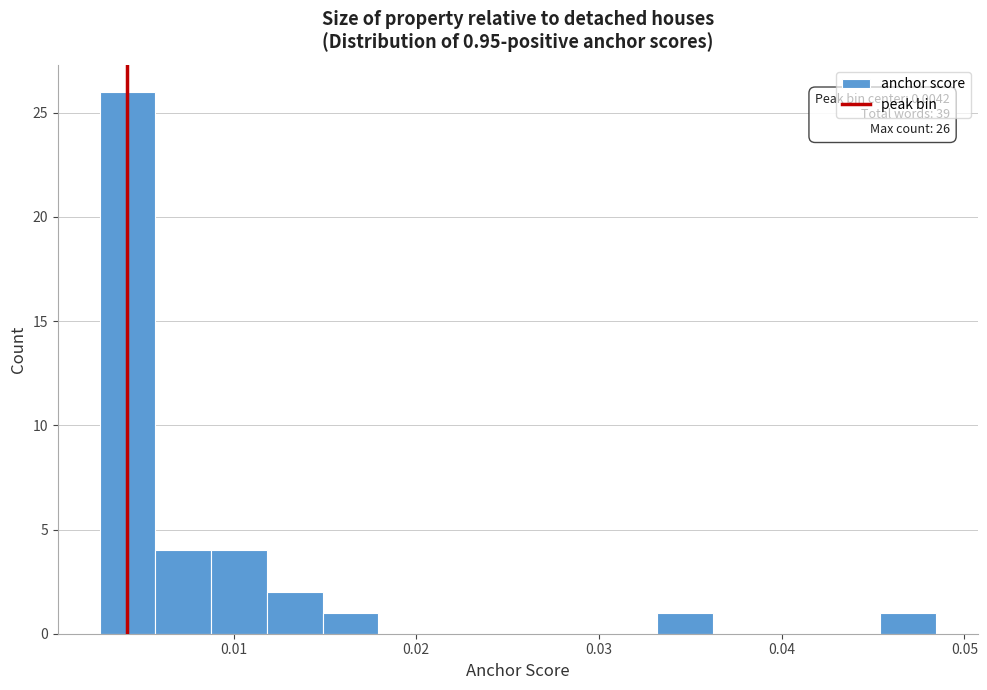

Read against the x-axis, roughly where is the centre of the tallest bar?

0.004